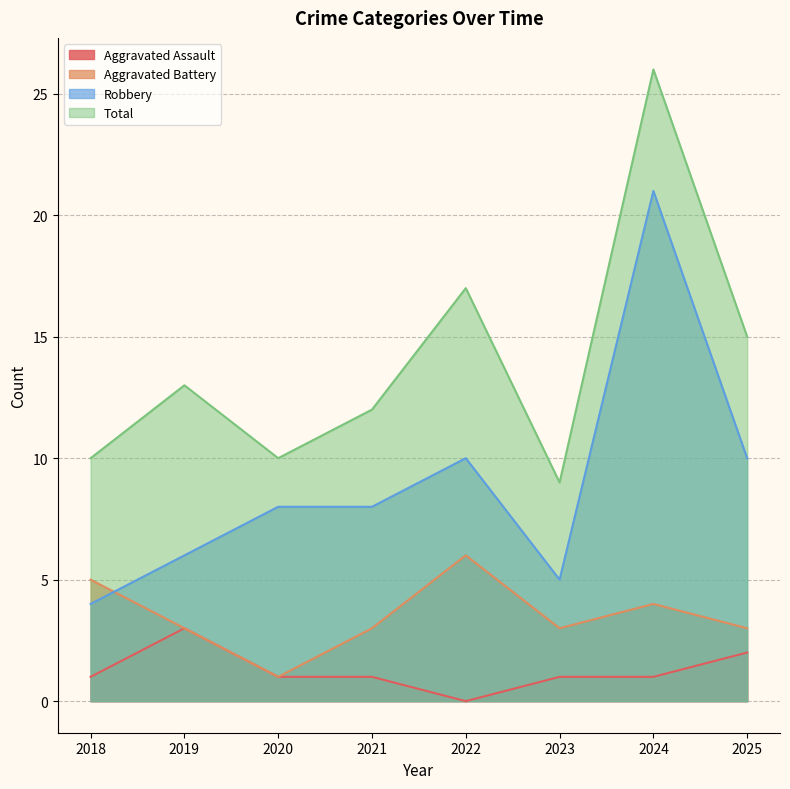

Reading left to right, list all the values displayed in this chart.

Aggravated Assault: 1	3	1	1	0	1	1	2
Aggravated Battery: 5	3	1	3	6	3	4	3
Robbery: 4	6	8	8	10	5	21	10
Total: 10	13	10	12	17	9	26	15